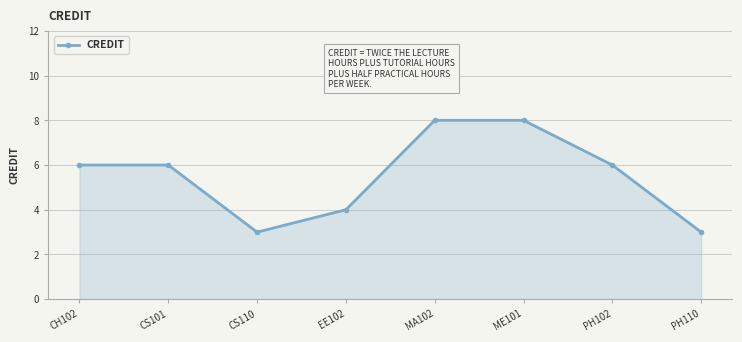

Approximately how many times larger is the value at PH110 compared to ME101?

0.4